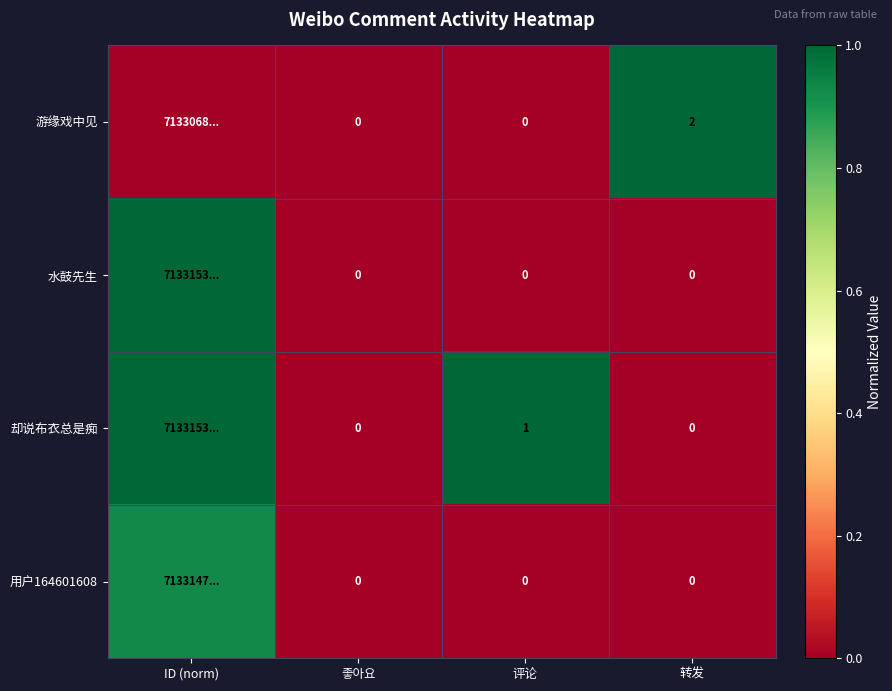

Count the number of categories in the chart.

4